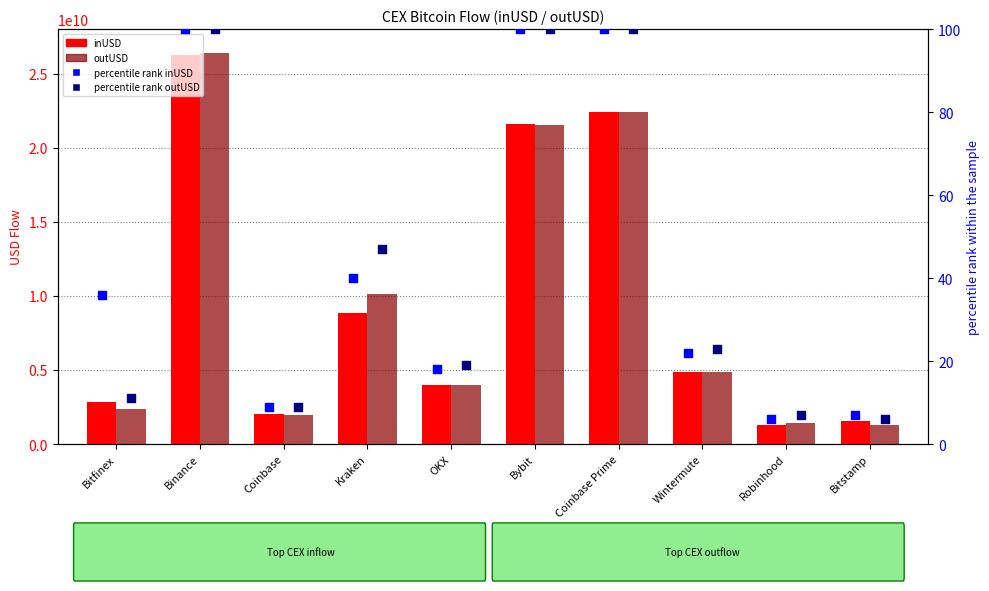

Which series has the widest spread of Y values?

outUSD